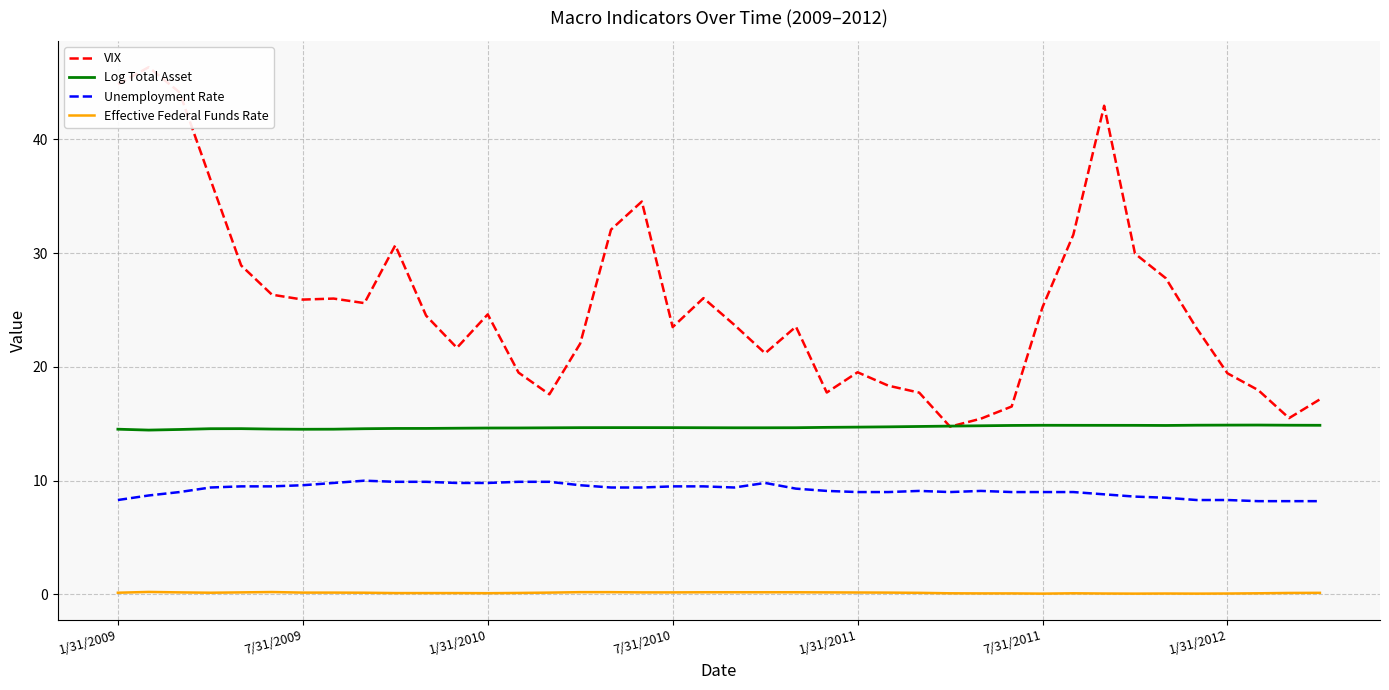

How many interior local valleys does the Unemployment Rate series have?

2